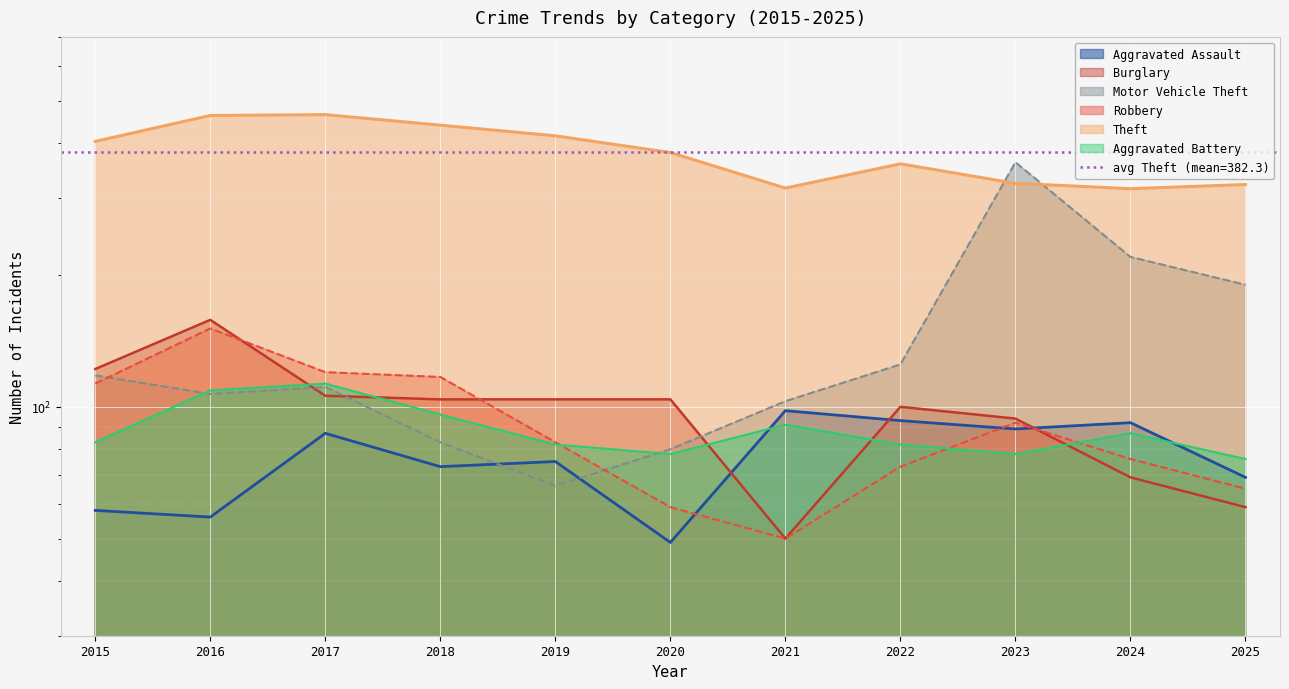

How many interior local peaks does the Burglary series have?

2